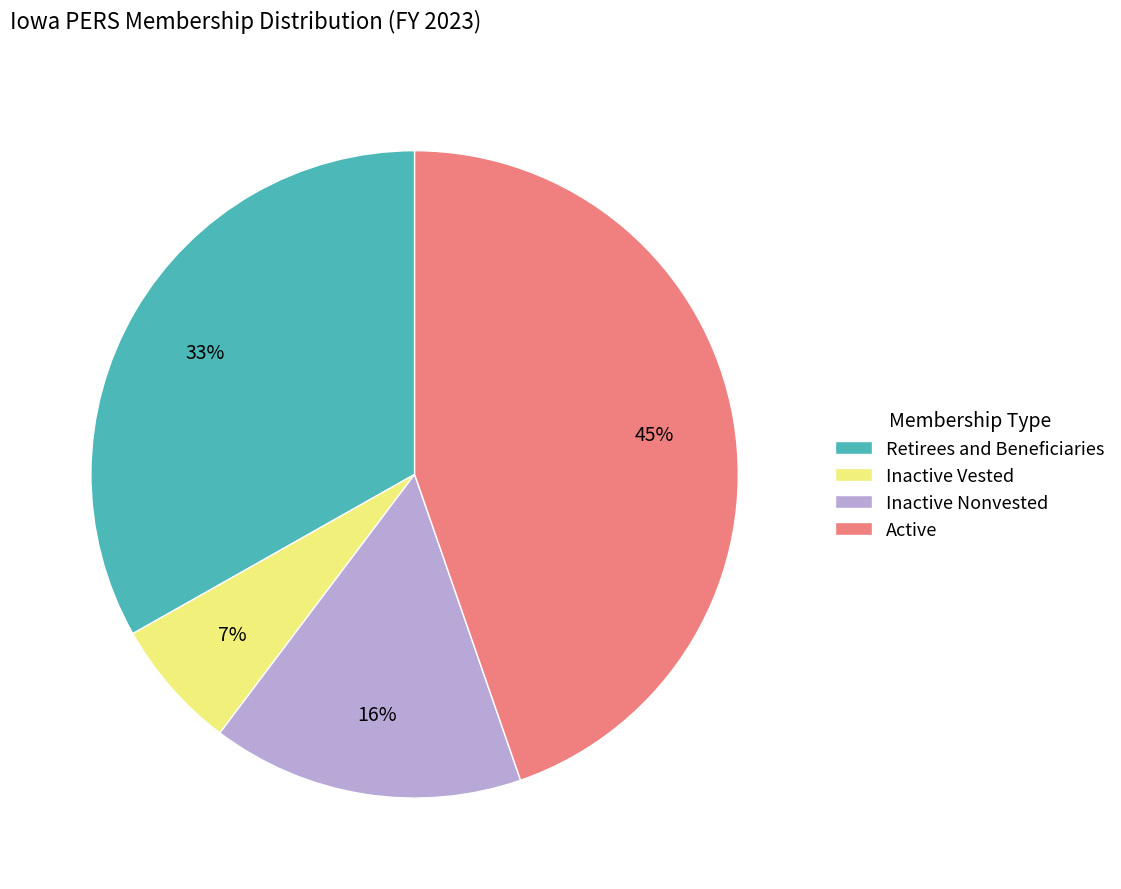

Is it true that Retirees and Beneficiaries is 20% of the pie?

False